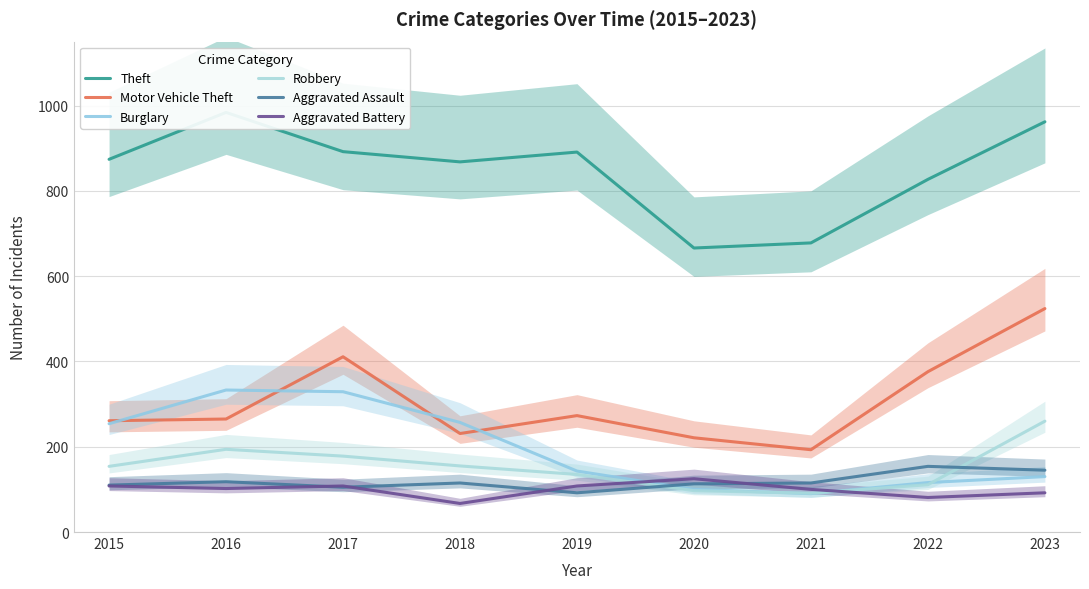

Rank the series by their maximum value, from lowest to highest.

Aggravated Battery, Aggravated Assault, Robbery, Burglary, Motor Vehicle Theft, Theft